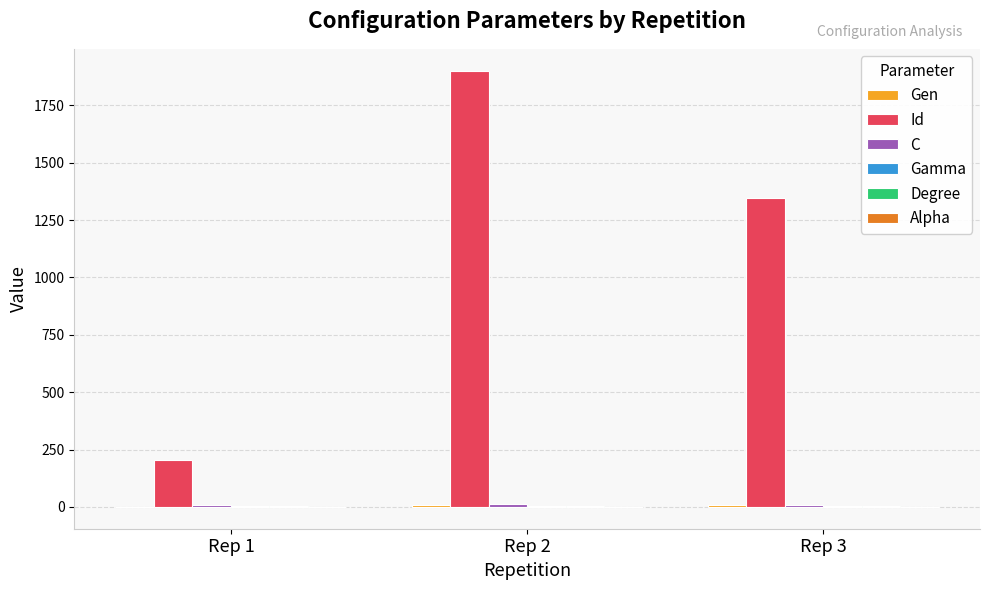

The value of Id at Rep 2 is 841.0. True or false?

False